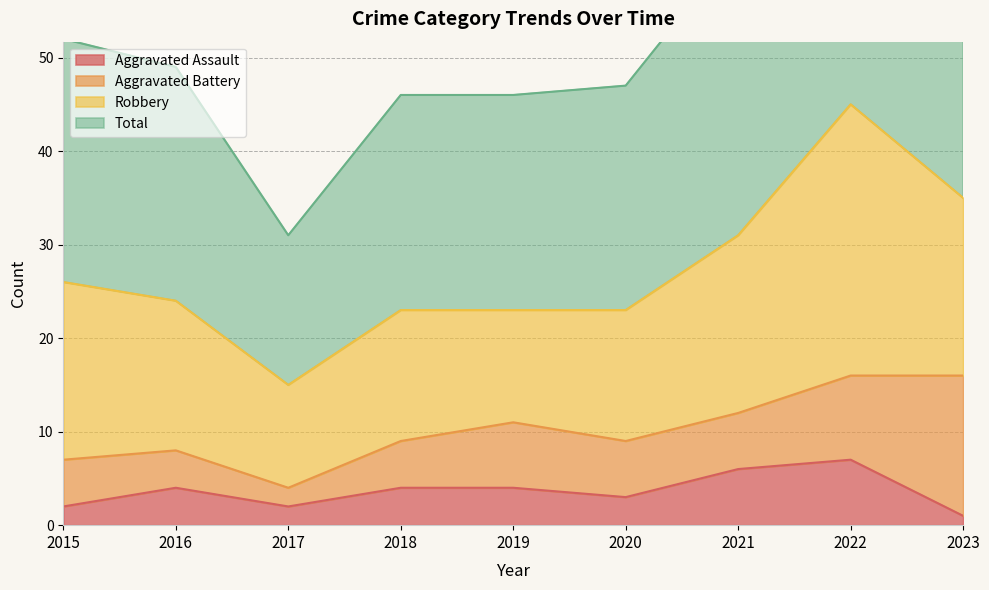

Which category has the highest value across all series?

2022